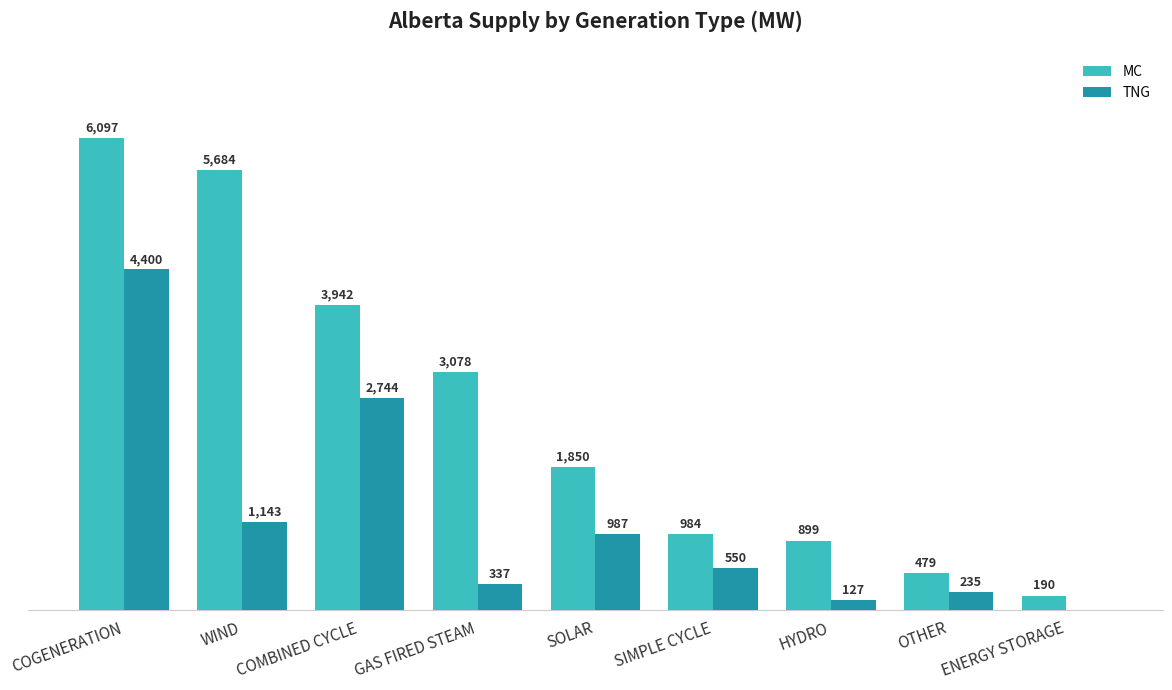

Where is MC nearest to the value 3143?

GAS FIRED STEAM